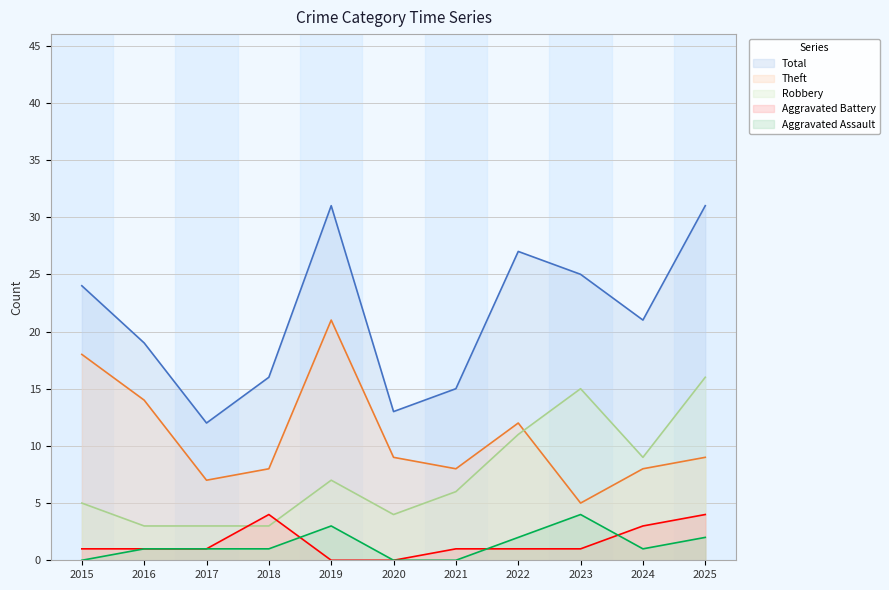

The value of Robbery at 2015 is 5. True or false?

True